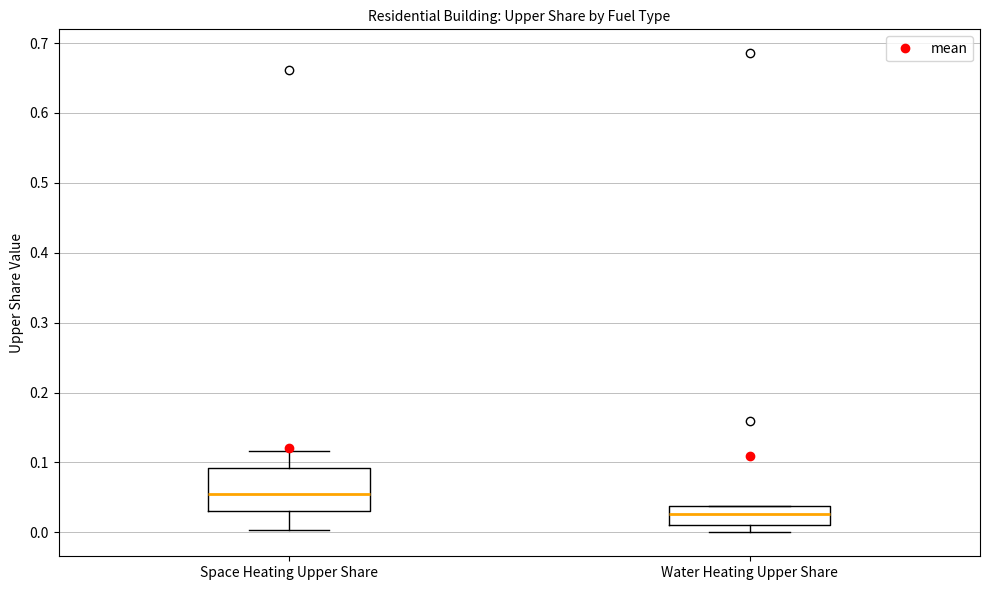

Reading left to right, read every box against the y-axis: the position of its median line, the range the box covers, and the ends of its whiskers. The values are not printed on the chart, so give them approximately, as read against the axis.

Space Heating Upper Share: median 0.06, box 0.03 to 0.09, whiskers 0.00 to 0.12
Water Heating Upper Share: median 0.03, box 0.01 to 0.04, whiskers 0.00 to 0.04